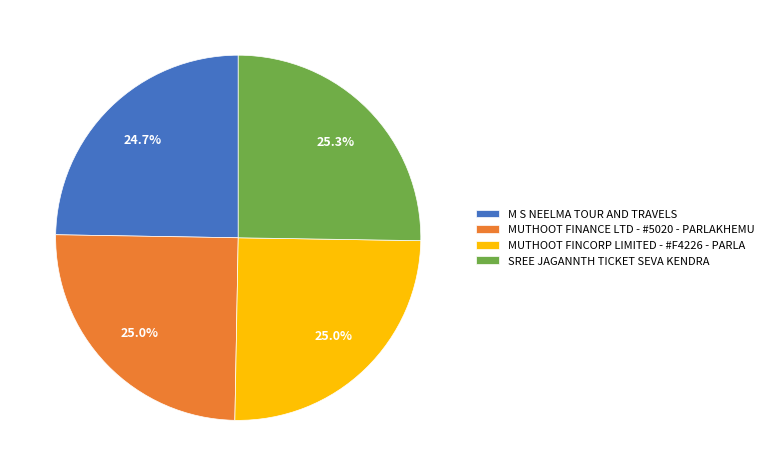

Approximately how many times larger is the value at MUTHOOT FINANCE LTD - #5020 - PARLAKHEMU compared to MUTHOOT FINCORP LIMITED - #F4226 - PARLA?

1.0